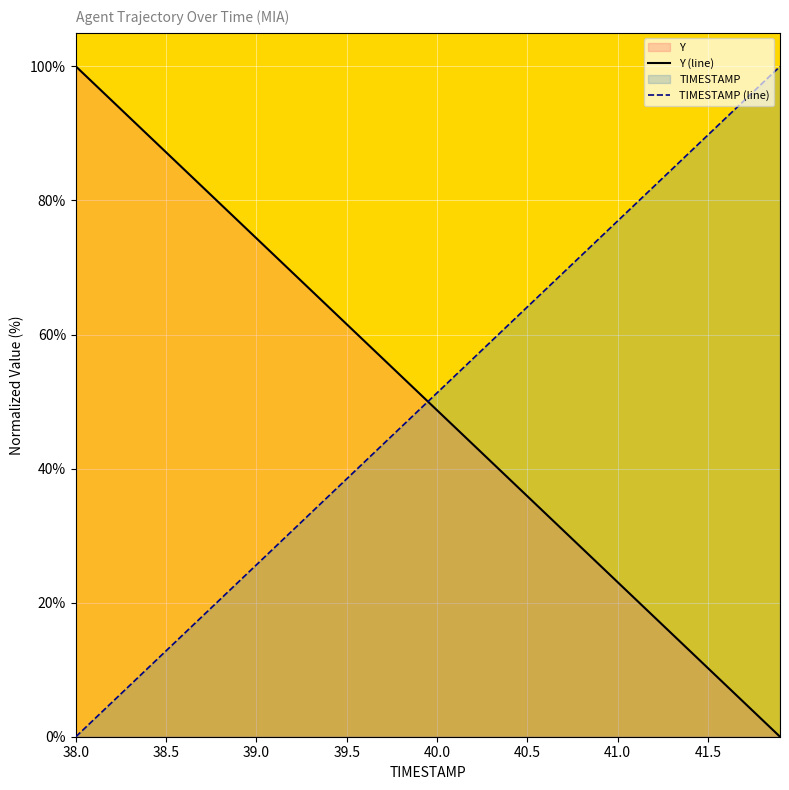

Reading left to right, list all the values displayed in this chart.

Y (line): 100.0	97.4	94.9	92.3	89.7	87.2	84.6	82.1	79.5	76.9	74.4	71.8	69.2	66.7	64.1	61.5	59.0	56.4	53.8	51.3	48.7	46.2	43.6	41.0	38.5	35.9	33.3	30.8	28.2	25.6	23.1	20.5	17.9	15.4	12.8	10.3	7.7	5.1	2.6	0.0
TIMESTAMP (line): 0.0	2.6	5.1	7.7	10.3	12.8	15.4	17.9	20.5	23.1	25.6	28.2	30.8	33.3	35.9	38.5	41.0	43.6	46.2	48.7	51.3	53.8	56.4	59.0	61.5	64.1	66.7	69.2	71.8	74.4	76.9	79.5	82.1	84.6	87.2	89.7	92.3	94.9	97.4	100.0